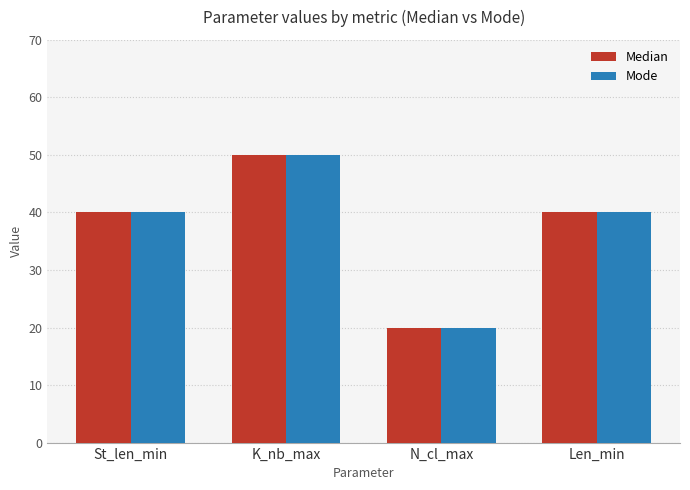

Reading left to right, list all the values displayed in this chart.

Median: St_len_min=40	K_nb_max=50	N_cl_max=20	Len_min=40
Mode: St_len_min=40	K_nb_max=50	N_cl_max=20	Len_min=40